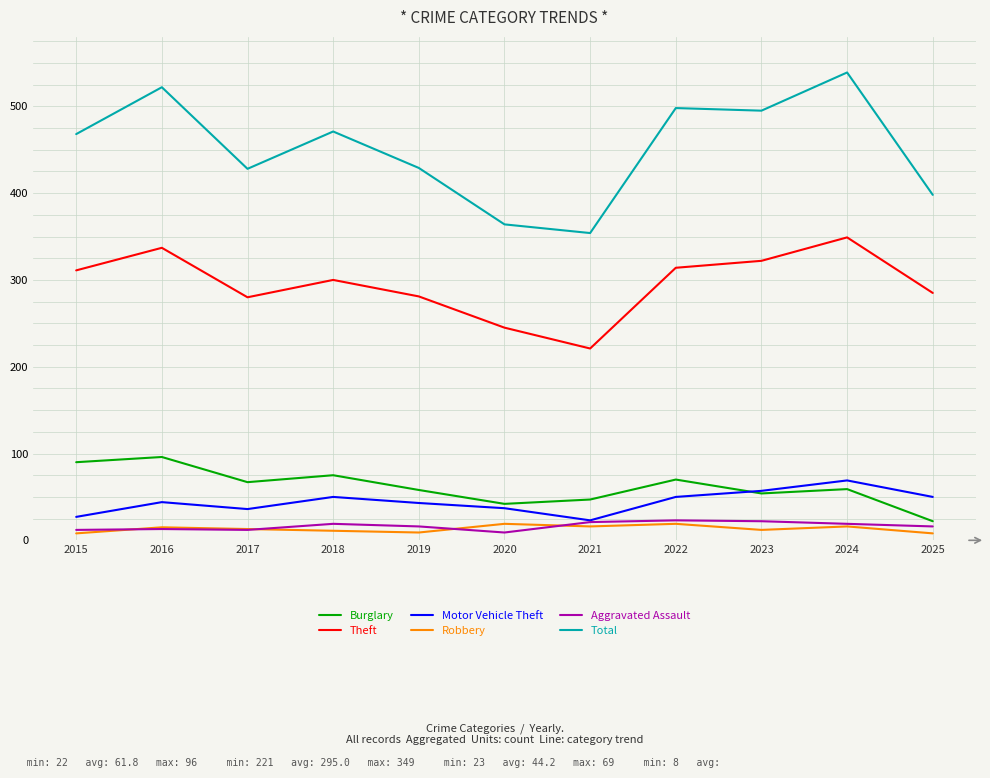

True or false: Theft has more than 2 points higher than both neighbors.

True